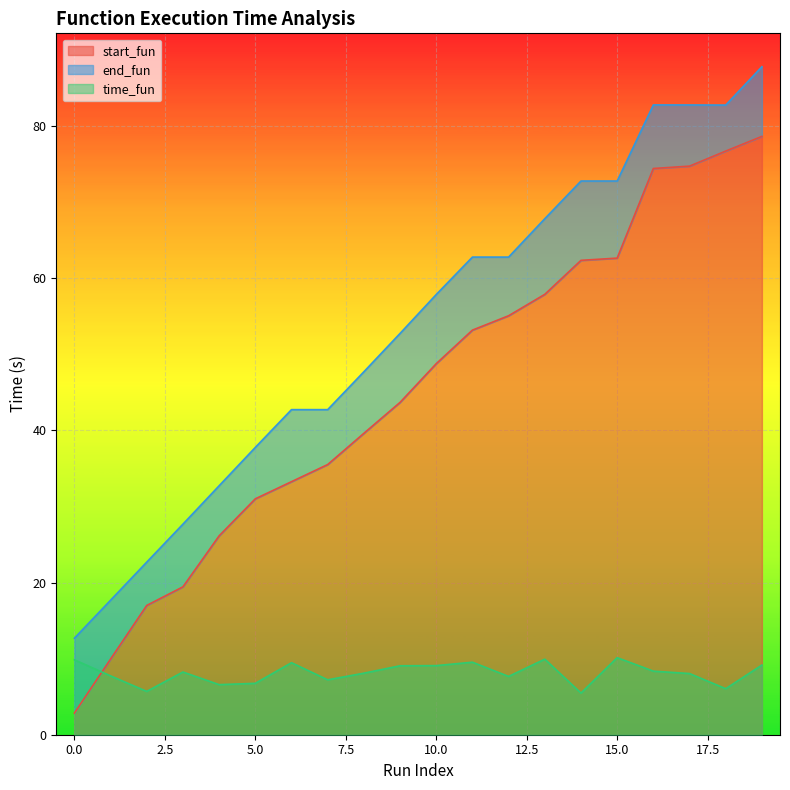

After their last crossing, which series has the higher values: time_fun or start_fun?

start_fun